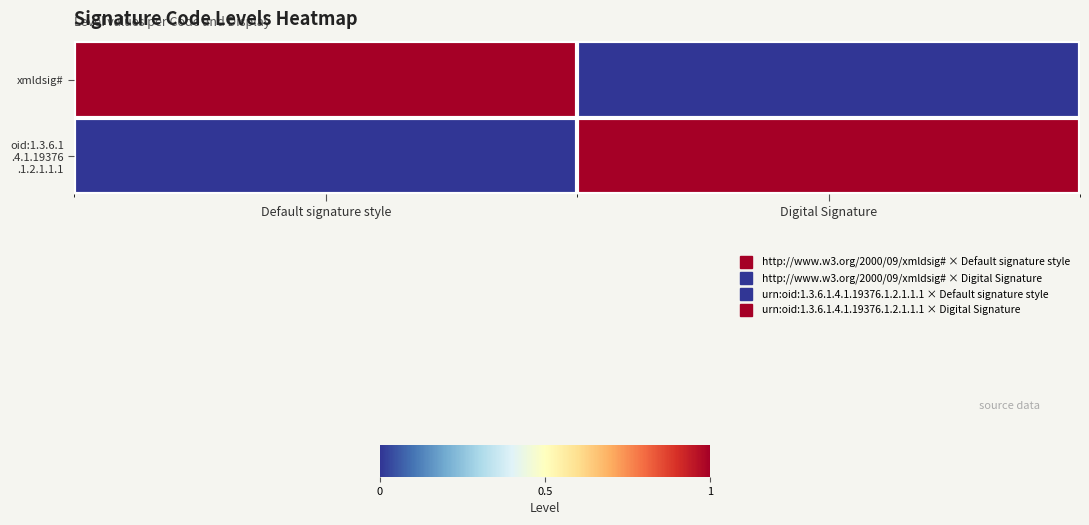

Between Default signature style and Digital Signature, which series saw the biggest shift?

xmldsig#